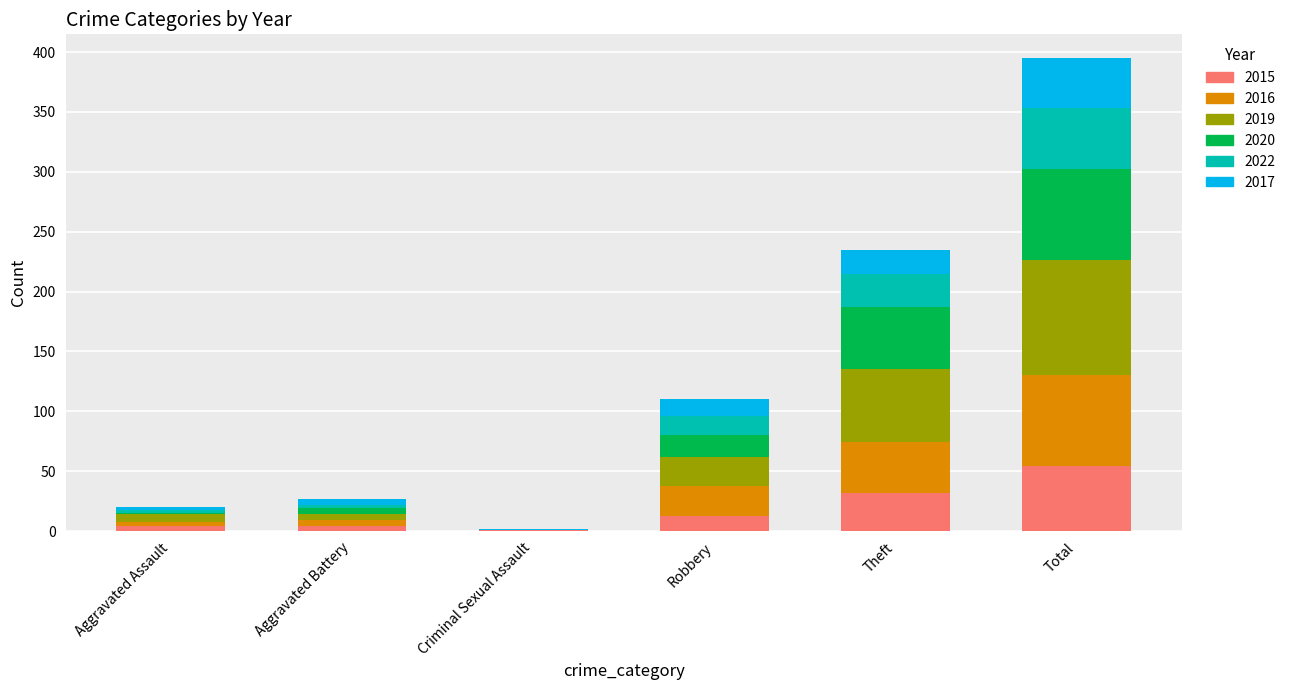

At which category is the sum across all series the highest?

Total